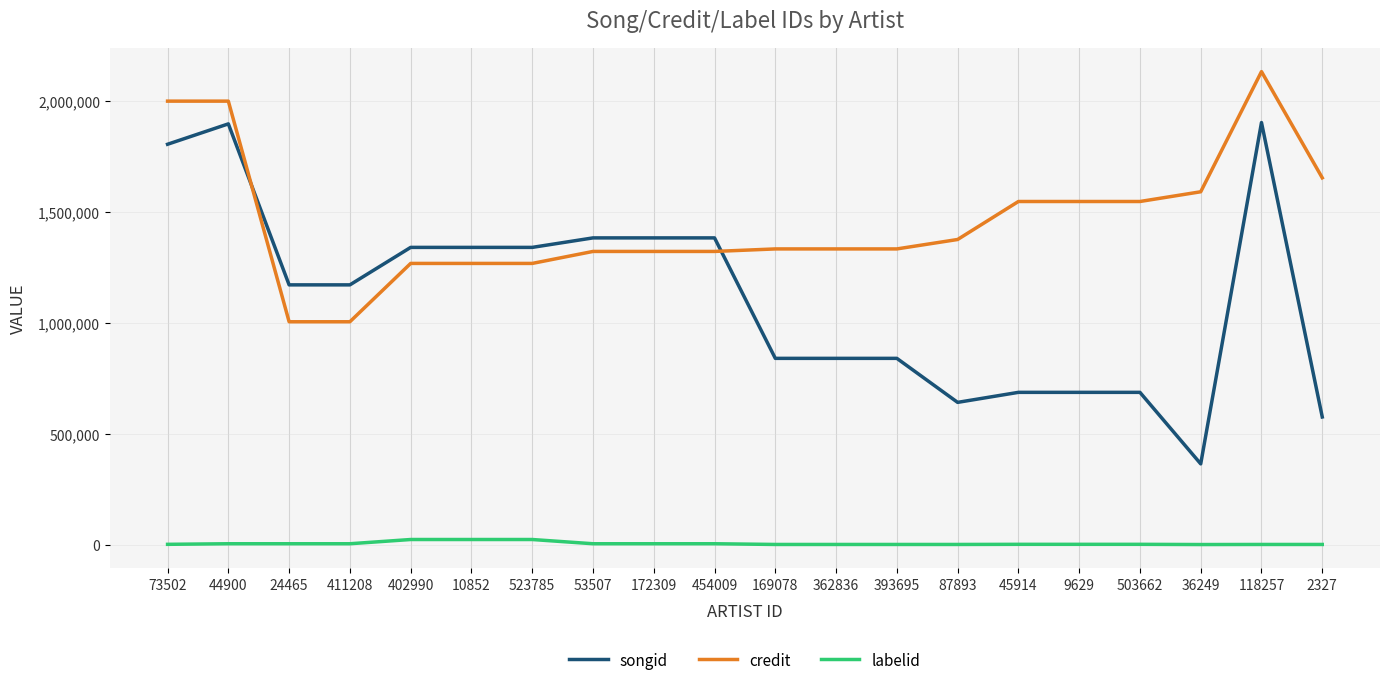

The songid series shows 1172012 at 411208. True or false?

True